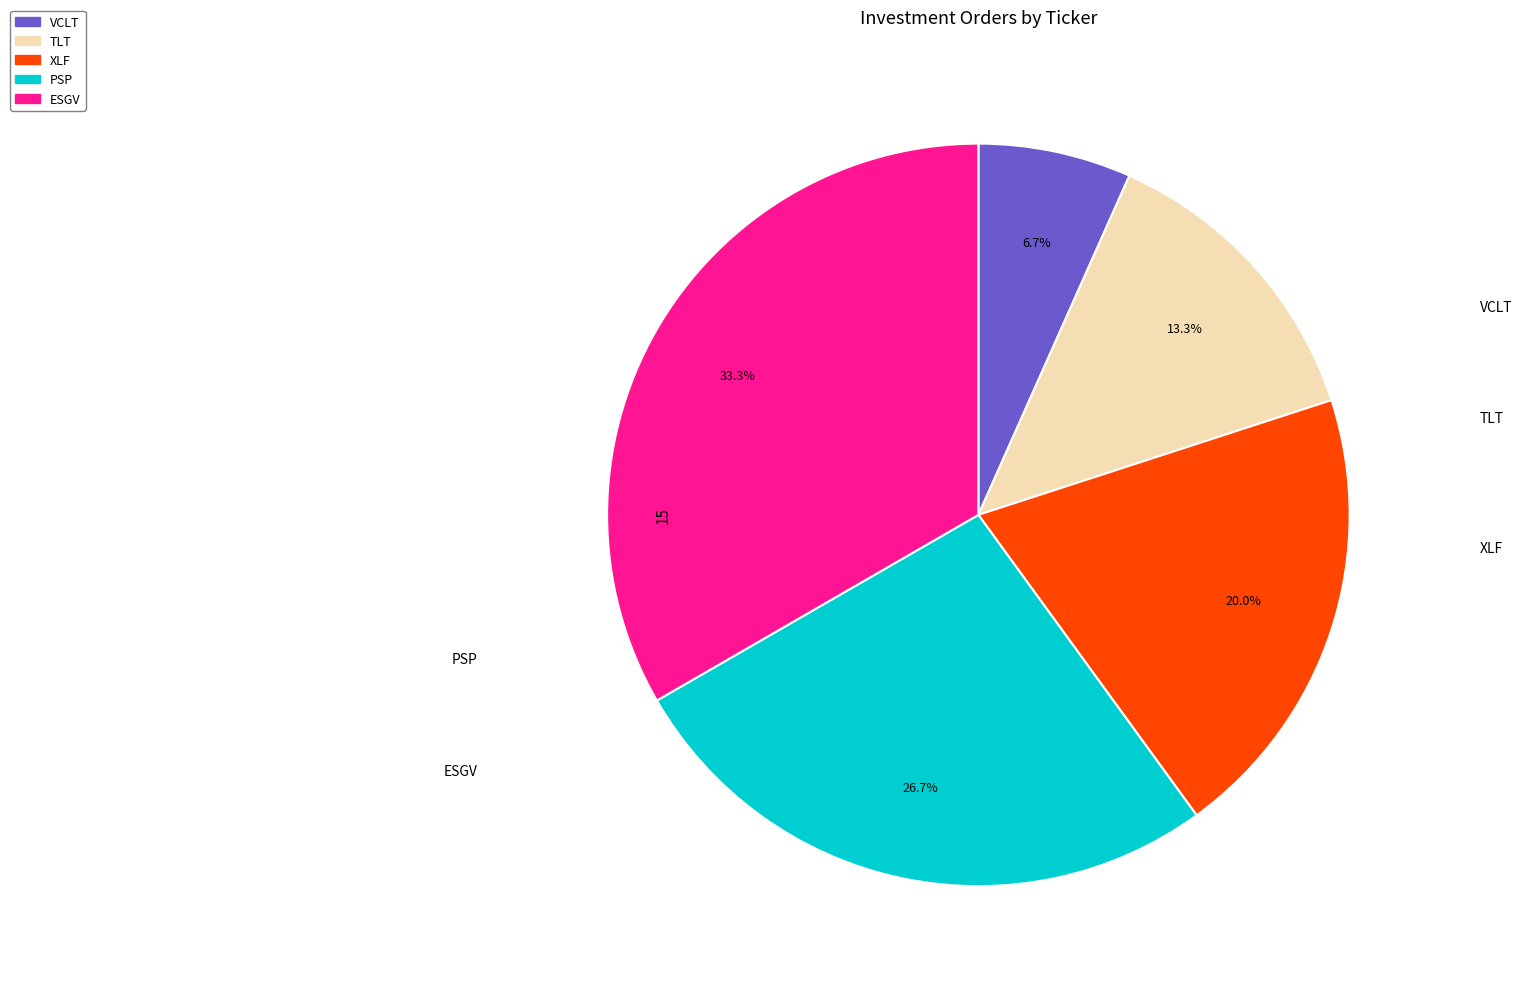

To the nearest percent, what is the difference between the ESGV and PSP slice percentages?

7%